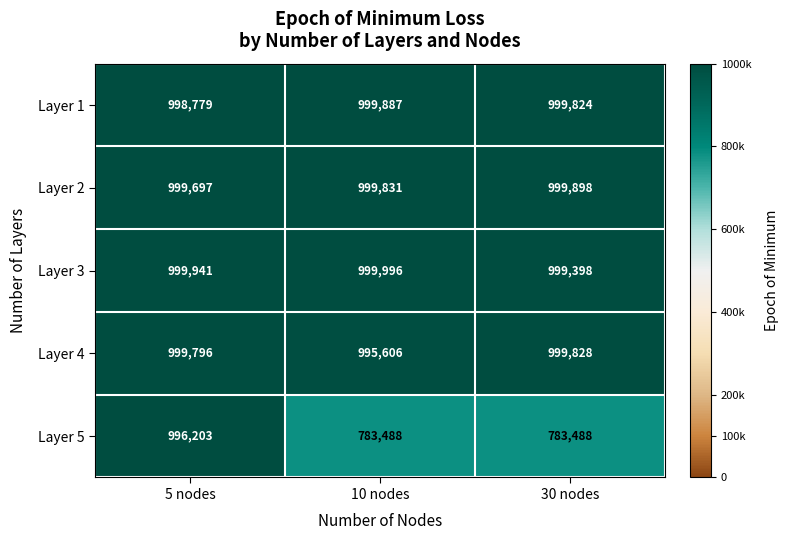

At which category is the sum across all series the highest?

5 nodes